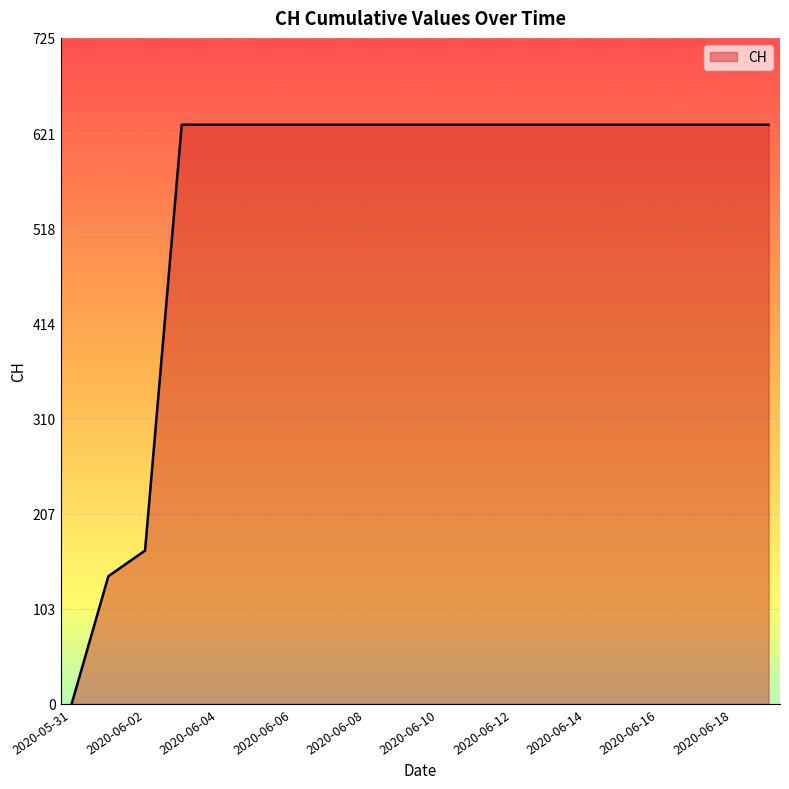

Reading right to left, transcribe all the data shown in this chart.

631	631	631	631	631	631	631	631	631	631	631	631	631	631	631	631	631	167	139	0